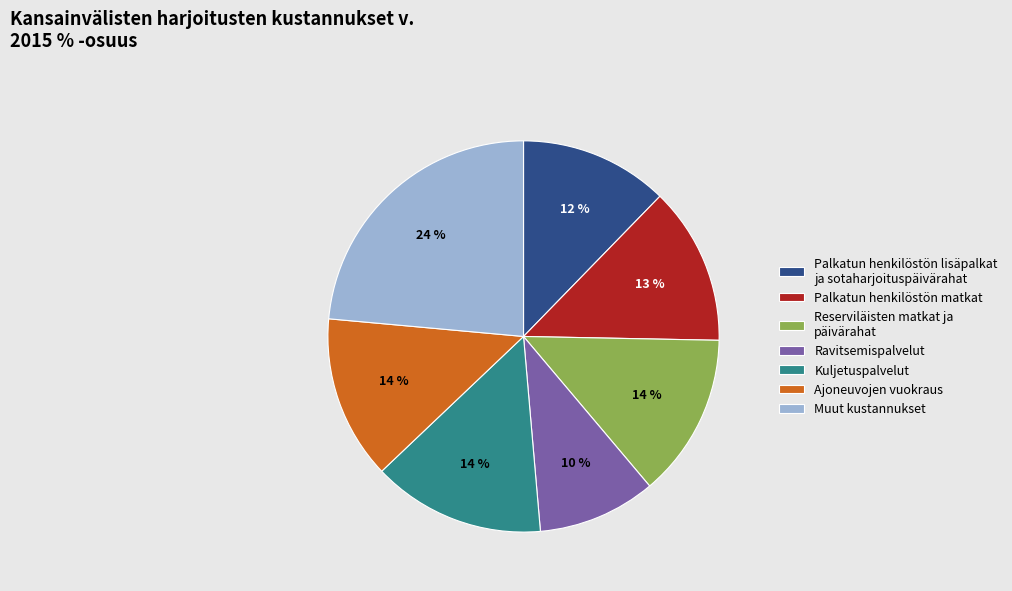

To the nearest percent, what is the average slice percentage?

14%